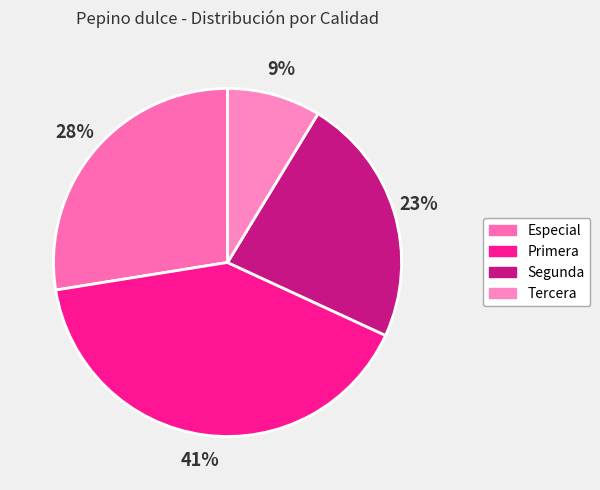

What is the ratio of the value at Primera to the value at Especial?

1.5